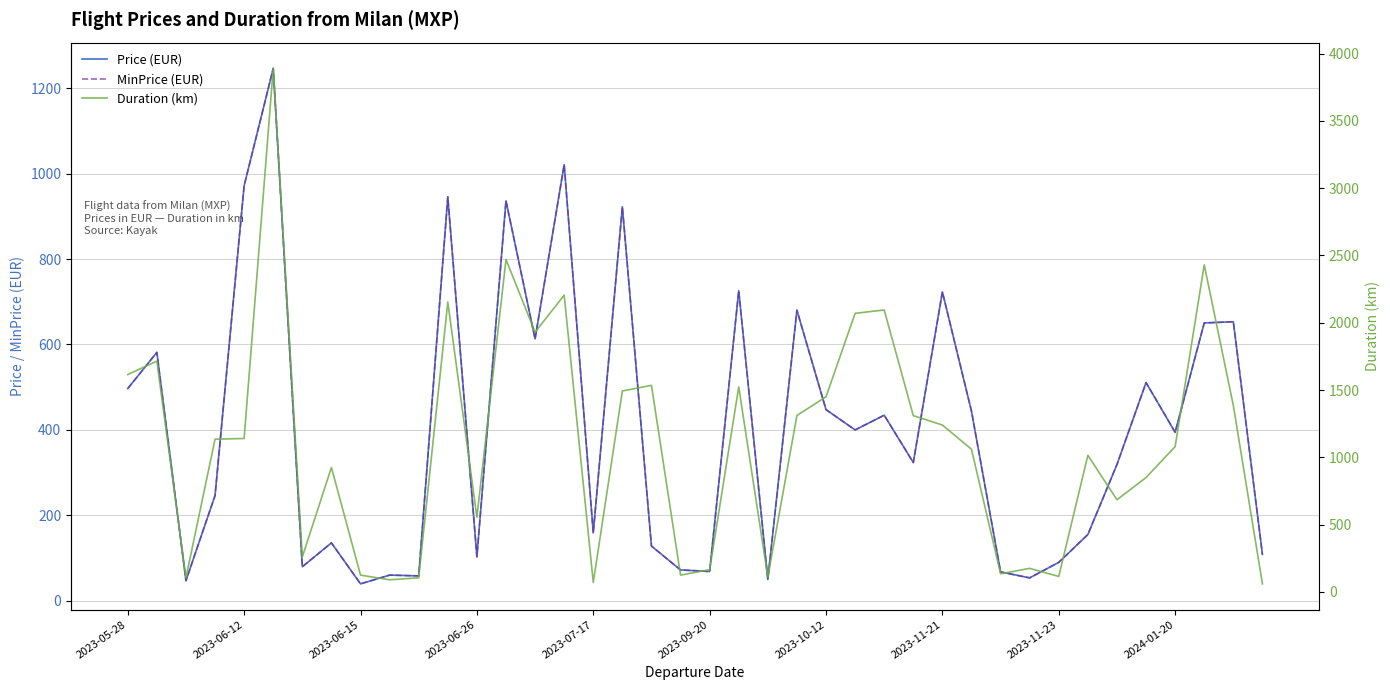

The value of Price (EUR) at 34 is 318.7. True or false?

True